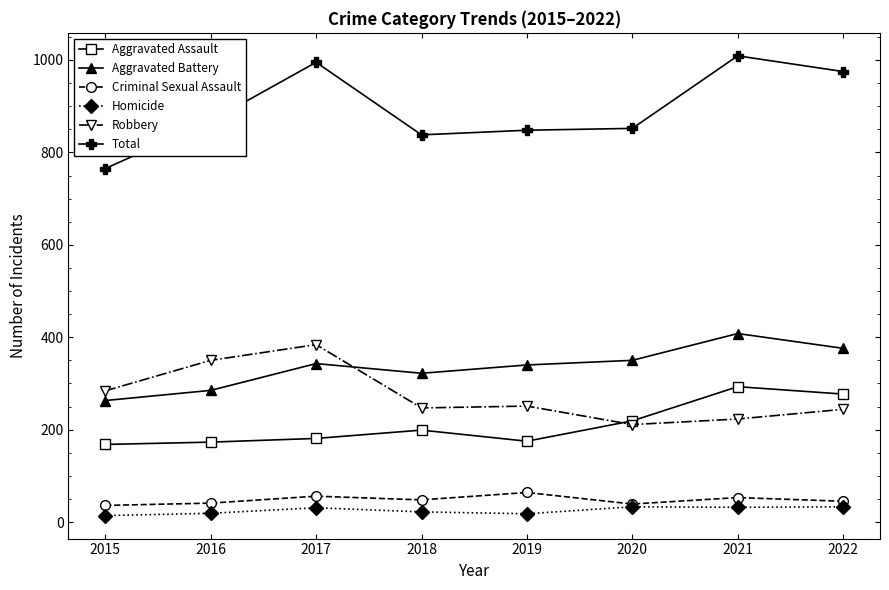

What is the difference between the highest and lowest values at 2022?

942